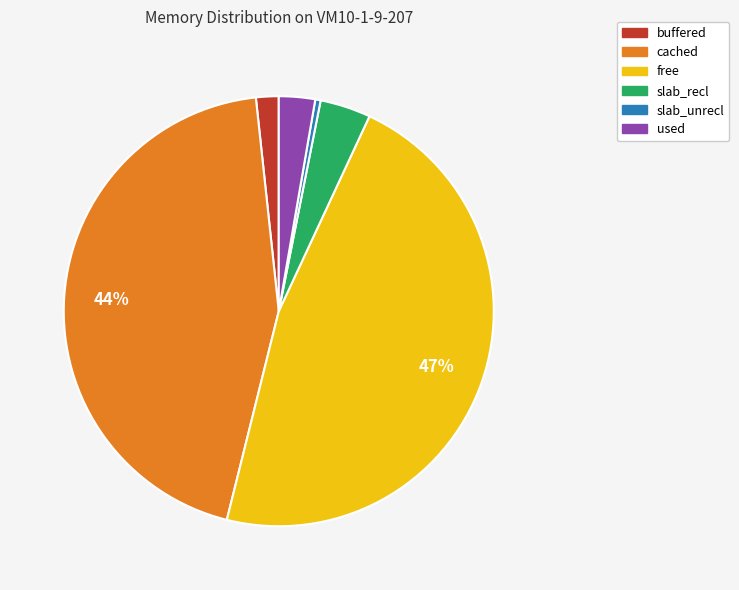

To the nearest percent, what portion does slab_recl represent?

4%